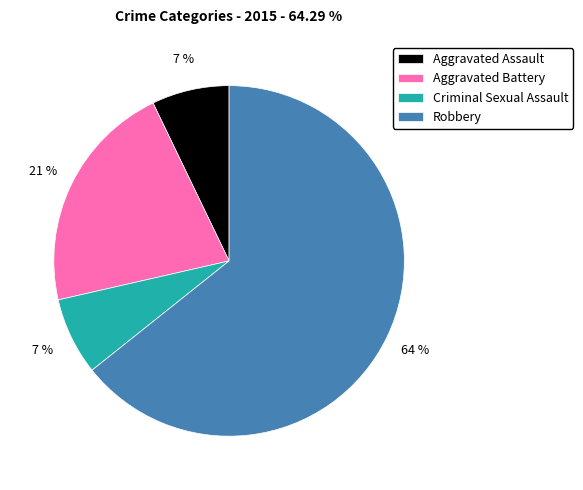

Is it true that Criminal Sexual Assault is 7% of the pie?

True